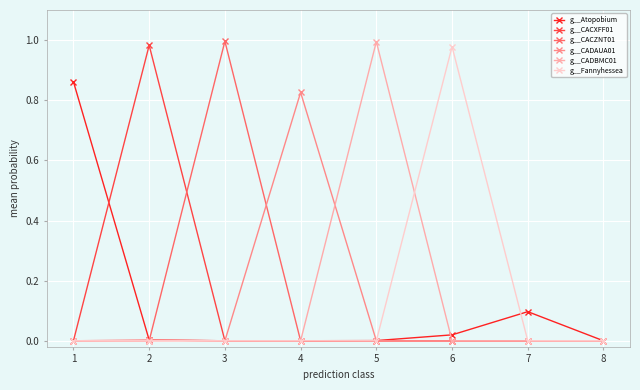

Is it true that g__CADBMC01 equals 0.5 at 5?

False